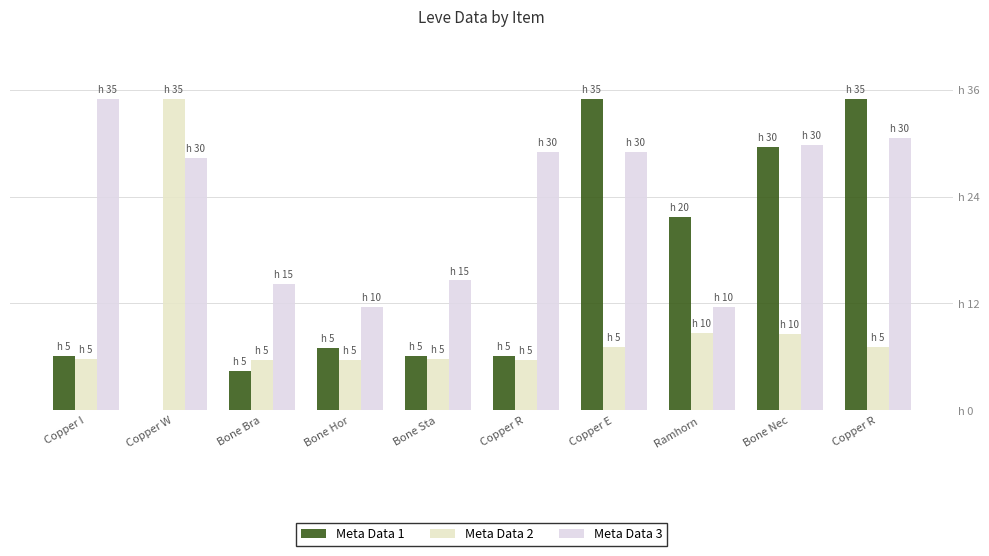

Are the bars horizontal?

No